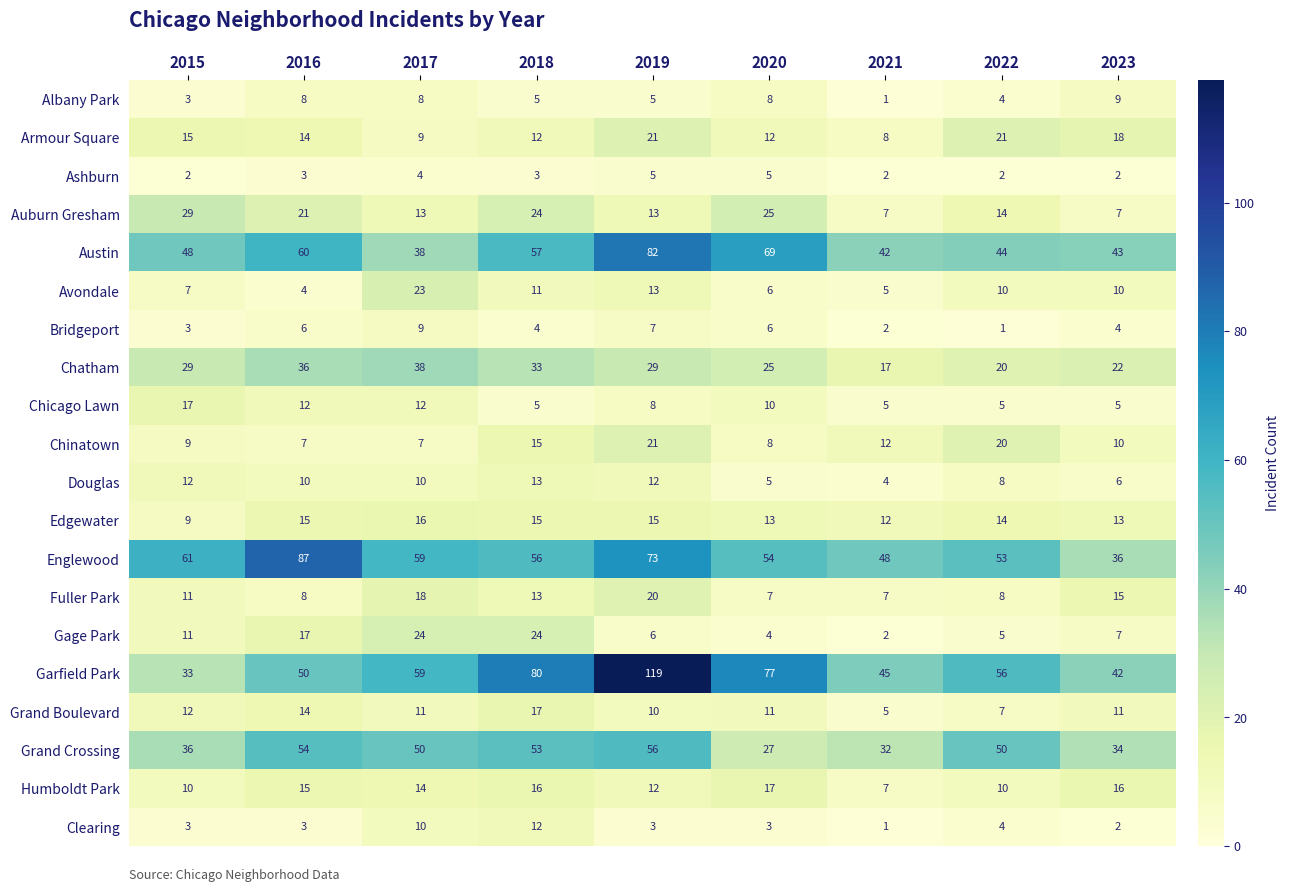

Where is Englewood nearest to the value 61?

2015